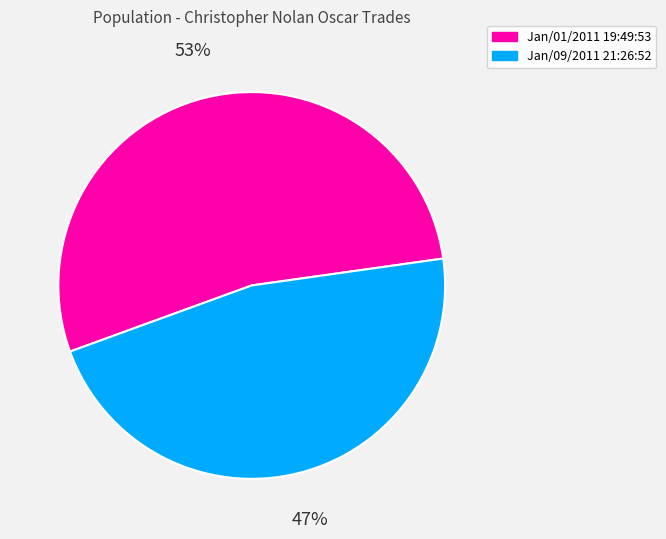

Between Jan/09/2011 21:26:52 and Jan/01/2011 19:49:53, which is larger?

Jan/01/2011 19:49:53